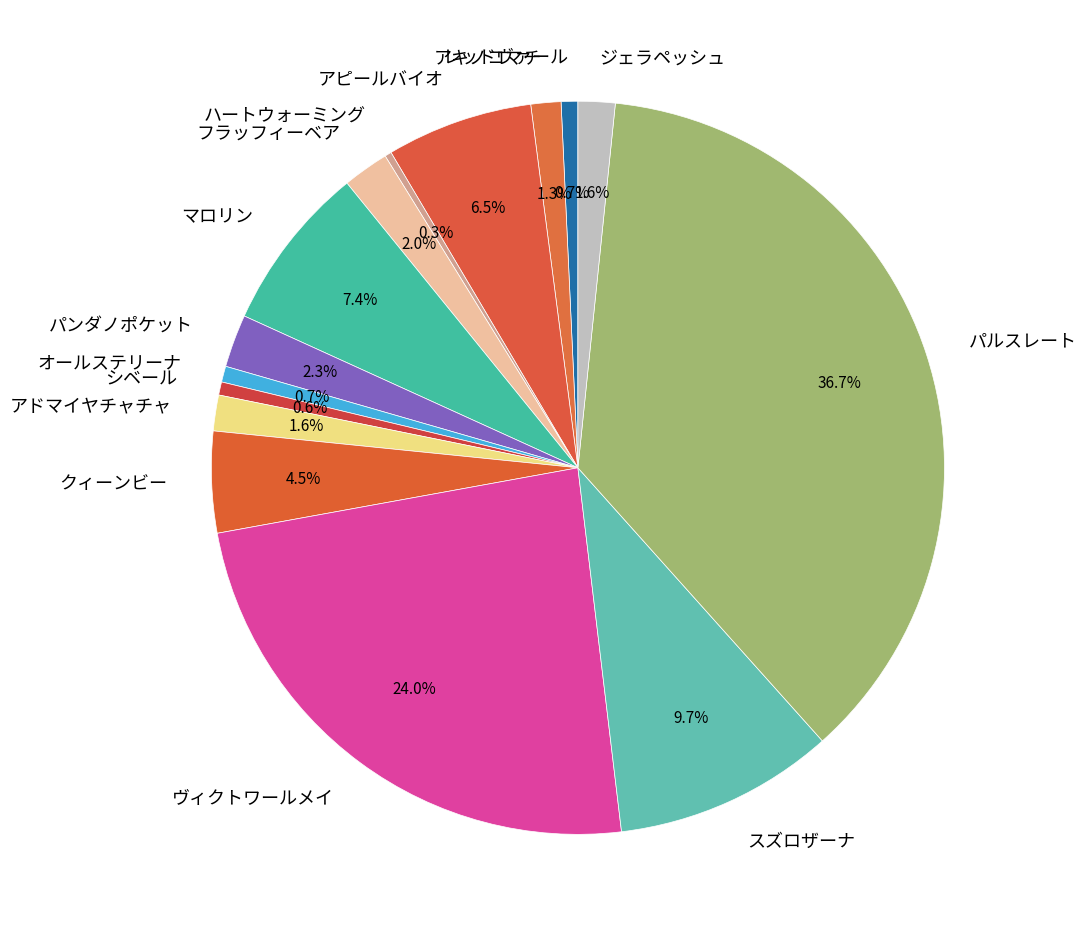

Do パンダノポケット and アピールバイオ together represent more than half of the pie?

No